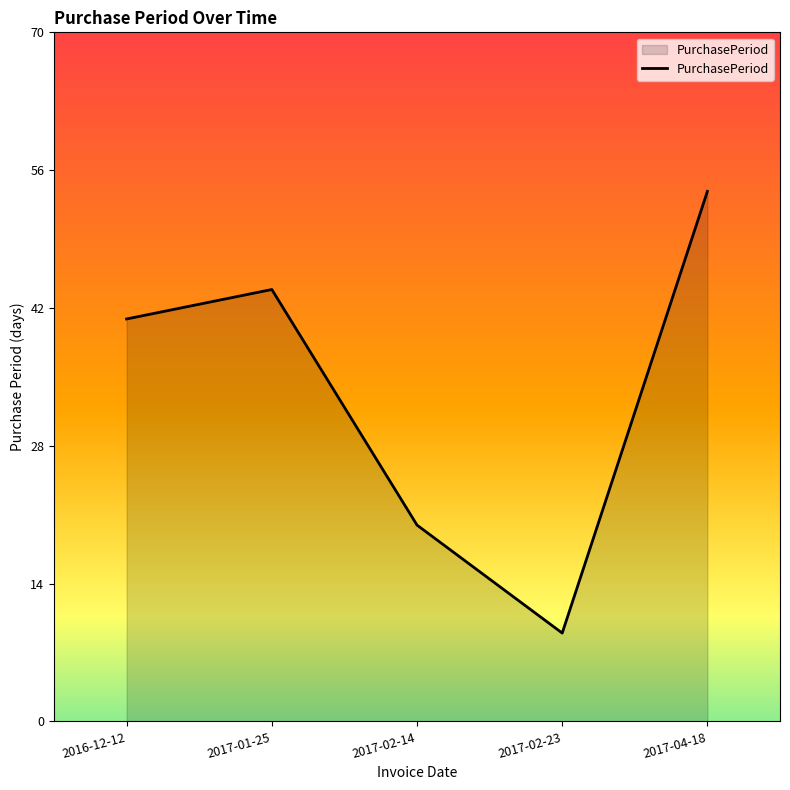

The value at 2017-02-23 is 9. True or false?

True